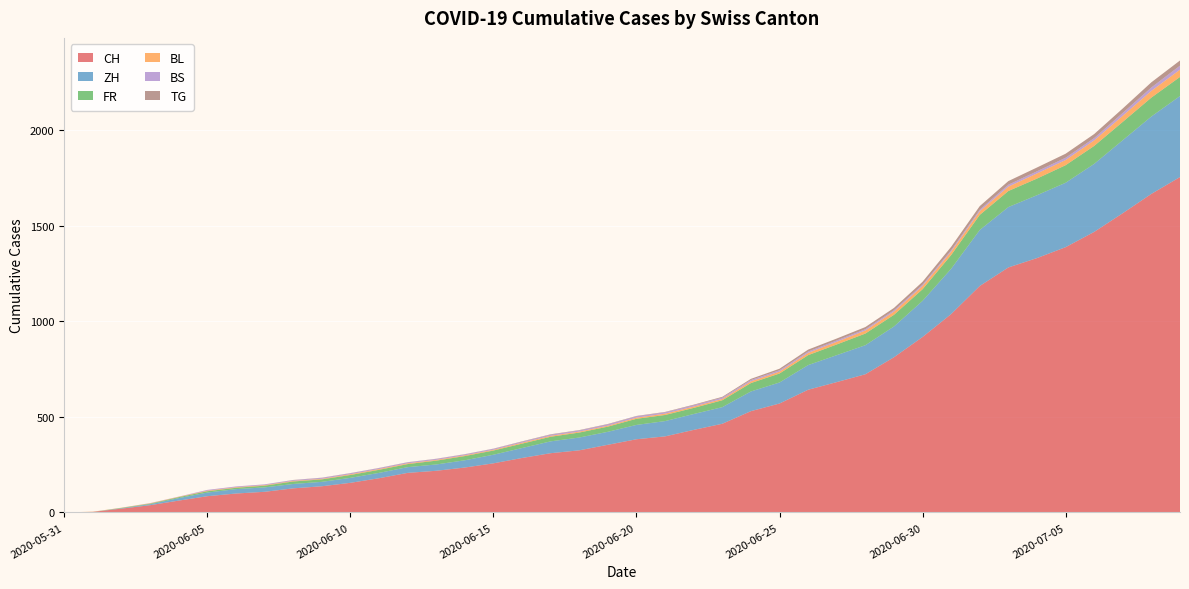

Reading left to right, extract all data points from this chart.

CH: 0	3	20	38	62	85	99	108	126	137	155	179	207	218	235	257	285	310	325	354	383	398	432	464	530	570	642	682	723	812	918	1038	1185	1282	1331	1388	1468	1566	1667	1755
ZH: 0	0	2	5	13	19	23	23	23	23	26	28	30	33	38	45	52	62	67	68	75	80	83	87	103	110	129	141	152	161	189	237	293	316	329	337	356	382	405	424
FR: 0	0	2	3	5	7	7	9	13	13	15	16	16	20	22	22	23	24	26	27	32	32	32	36	44	47	52	56	61	61	61	72	79	84	87	92	94	96	99	100
BL: 0	1	1	2	2	3	3	3	3	3	4	4	4	4	4	4	5	5	5	5	6	7	7	7	9	10	12	14	16	17	17	18	19	23	27	27	29	32	35	38
BS: 0	0	0	1	1	4	4	4	4	5	5	5	5	5	5	5	5	6	6	7	7	7	7	7	7	7	7	7	7	7	7	7	8	10	11	12	12	15	18	21
TG: 0	0	0	0	0	0	0	0	1	1	1	1	1	1	1	1	2	2	2	2	2	2	3	4	6	8	10	10	11	12	15	18	19	19	20	21	21	23	27	27